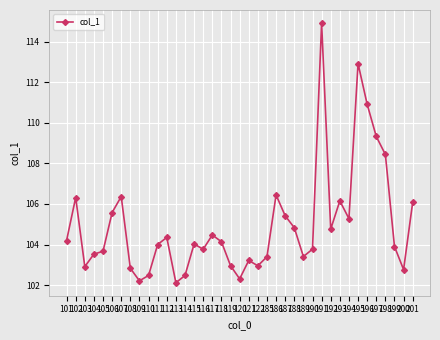

What is the sum of all values?

4093.6